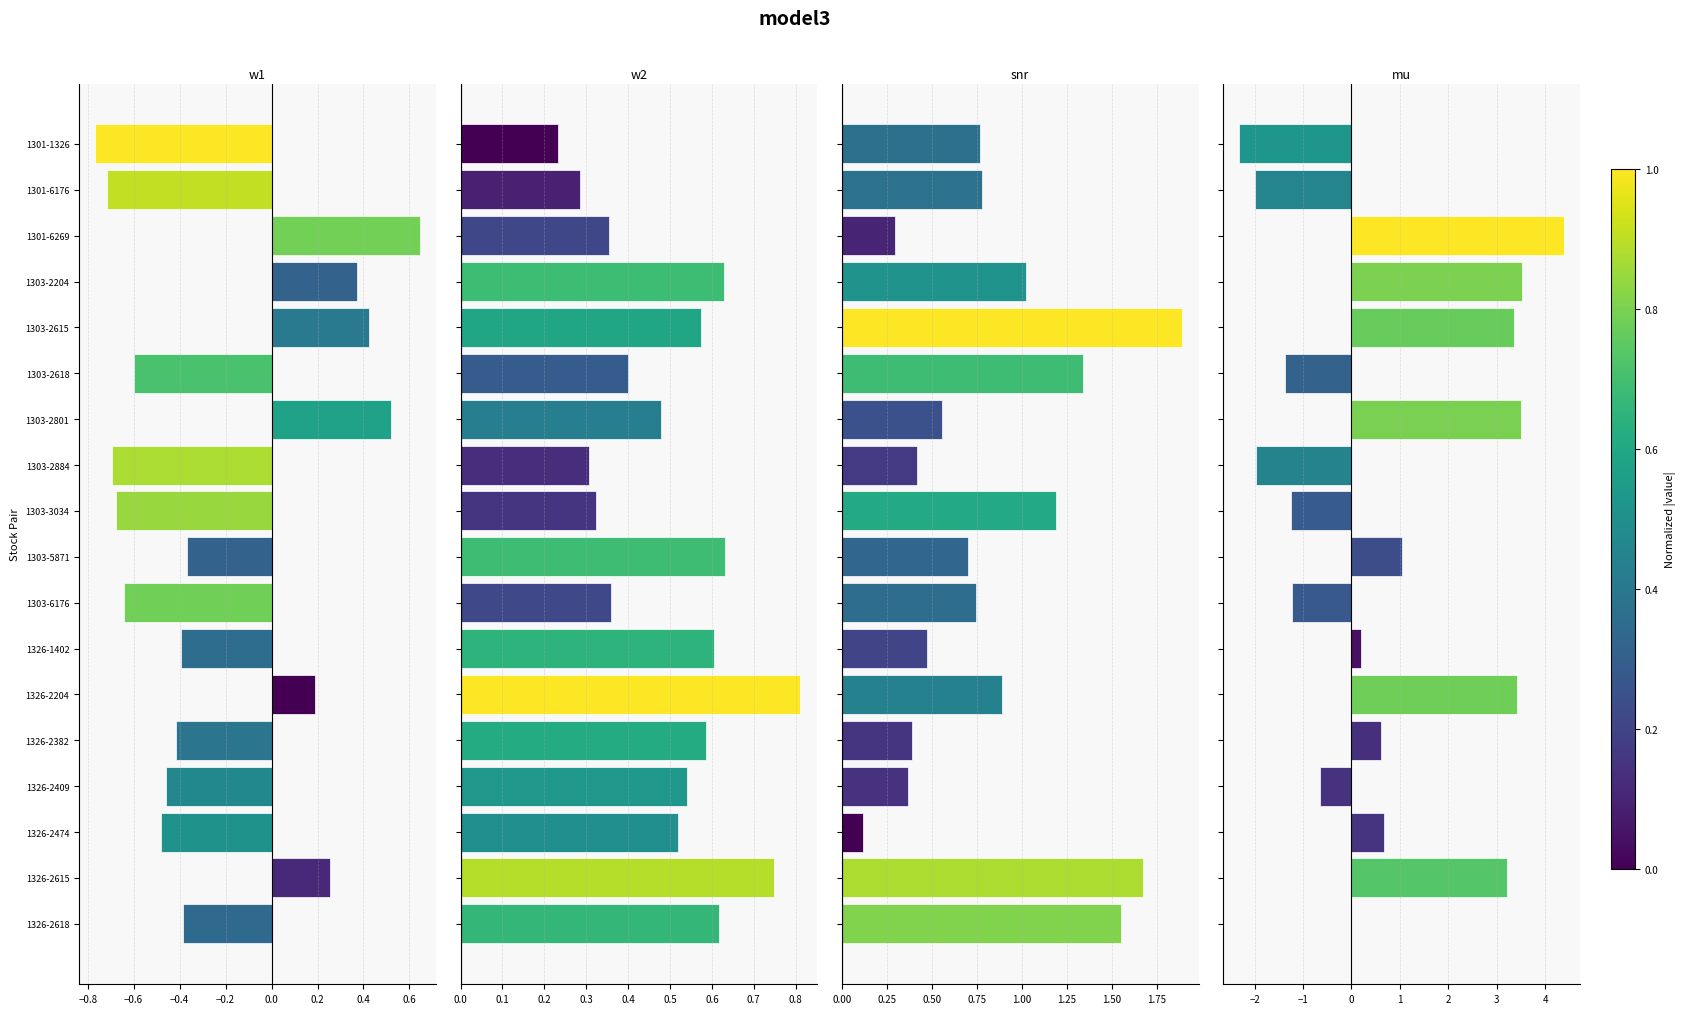

List the series in order of their peak value, lowest first.

w1, w2, snr, mu